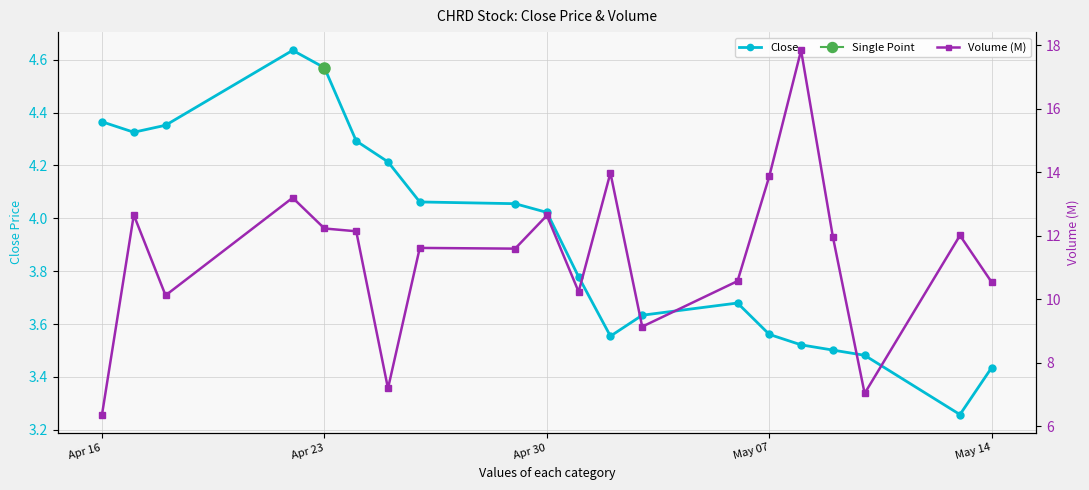

True or false: Volume (M) and Close intersect in this chart.

False